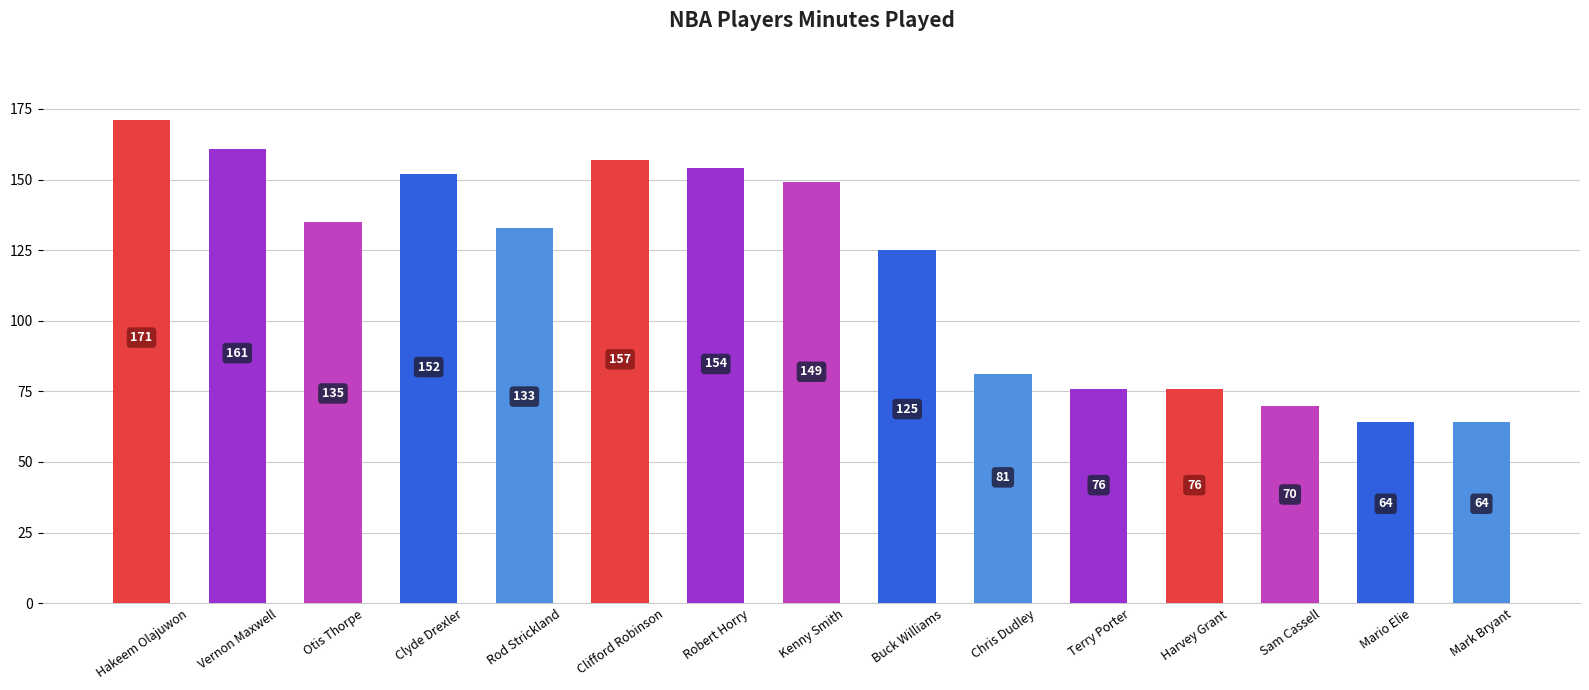

Between Robert Horry and Mark Bryant, which is larger?

Robert Horry